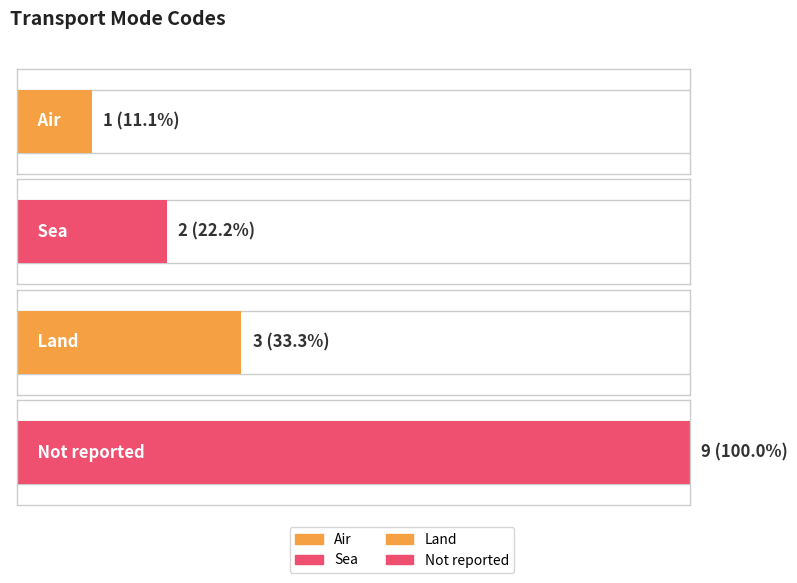

What is the value of the 3rd bar from the left?

3